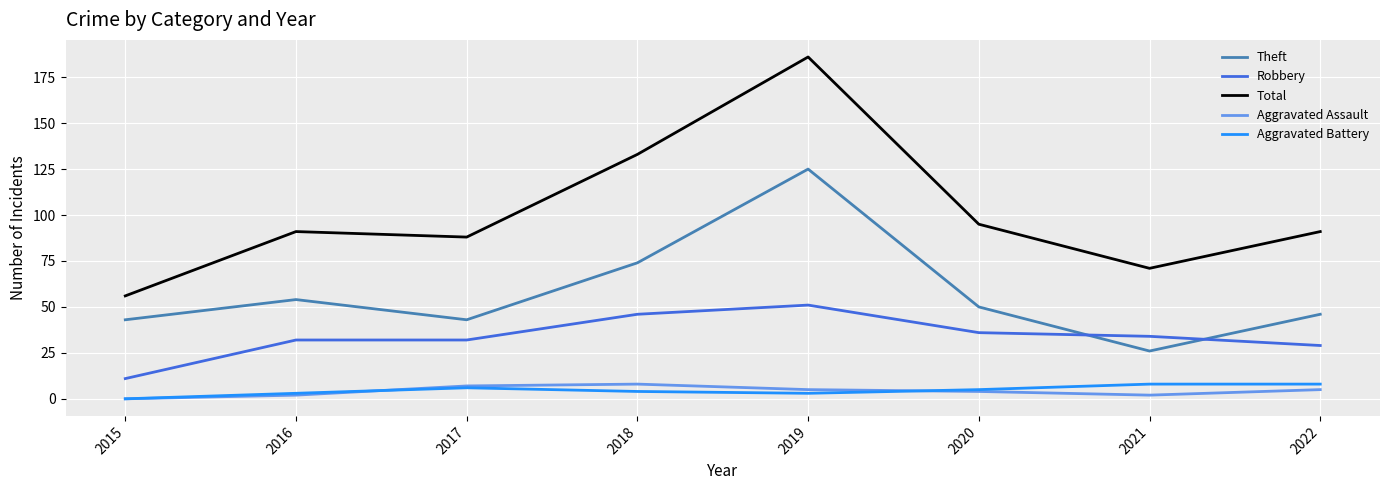

What value does the Aggravated Battery series have at 2022?

8